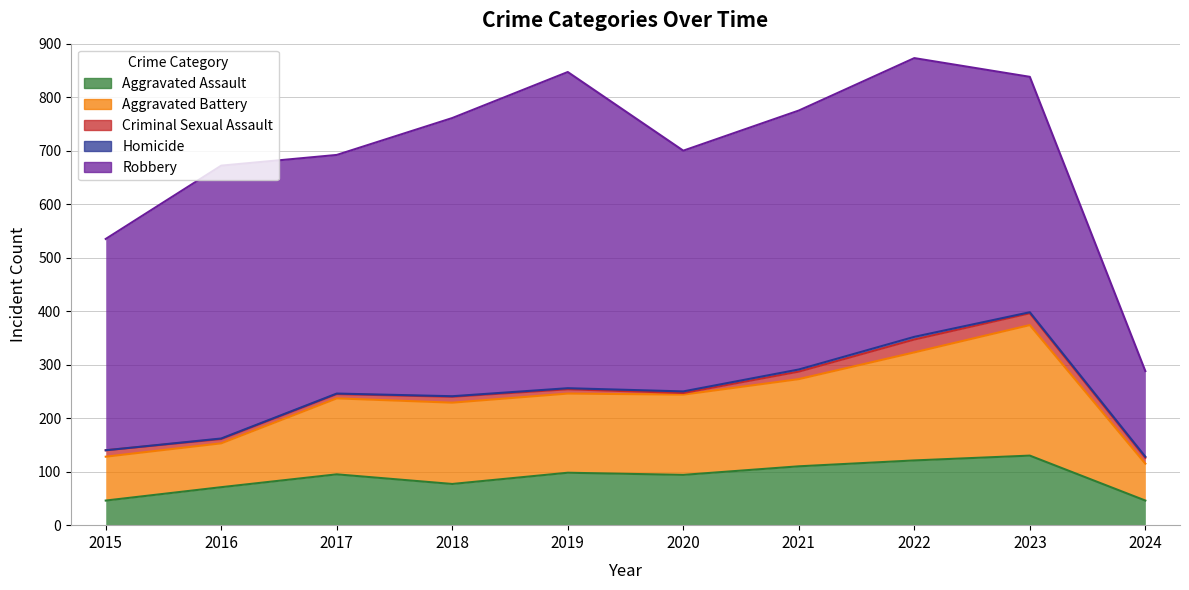

At how many categories does at least one series exceed 328?

9